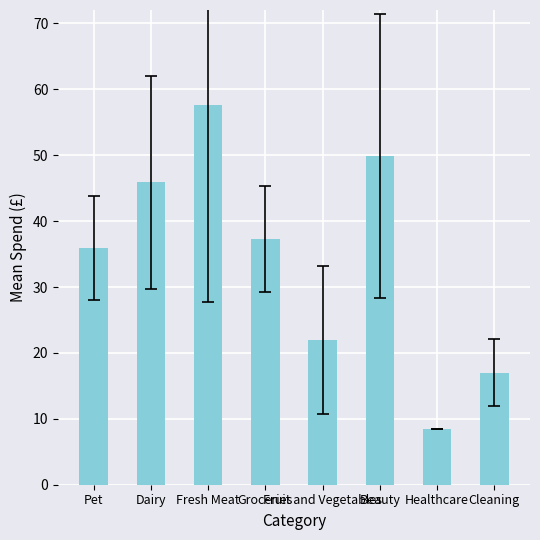

What value does the data have at Dairy?

45.9